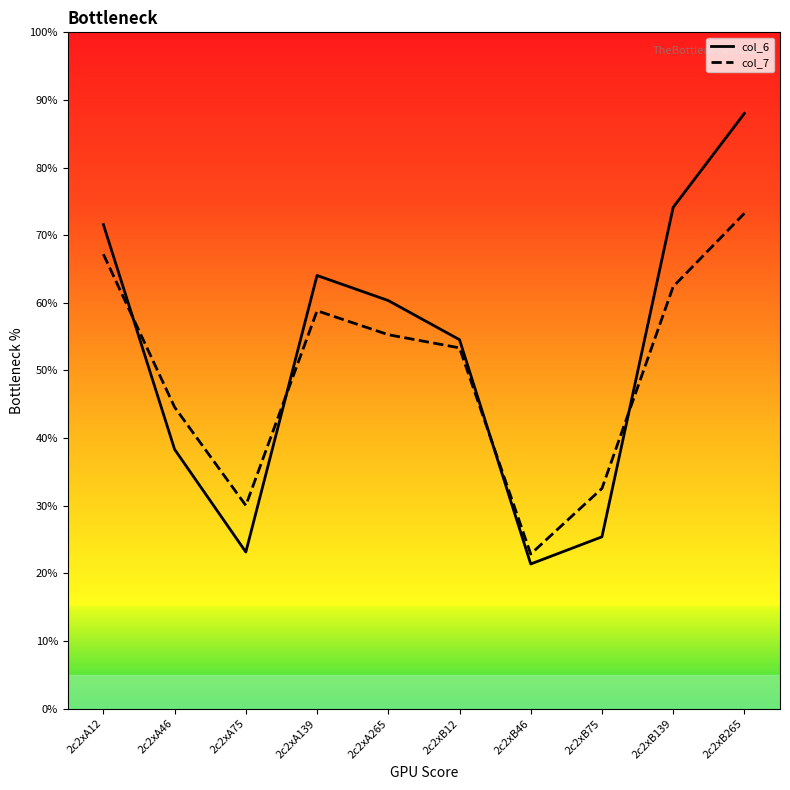

Which series has the largest range (max minus min)?

col_6